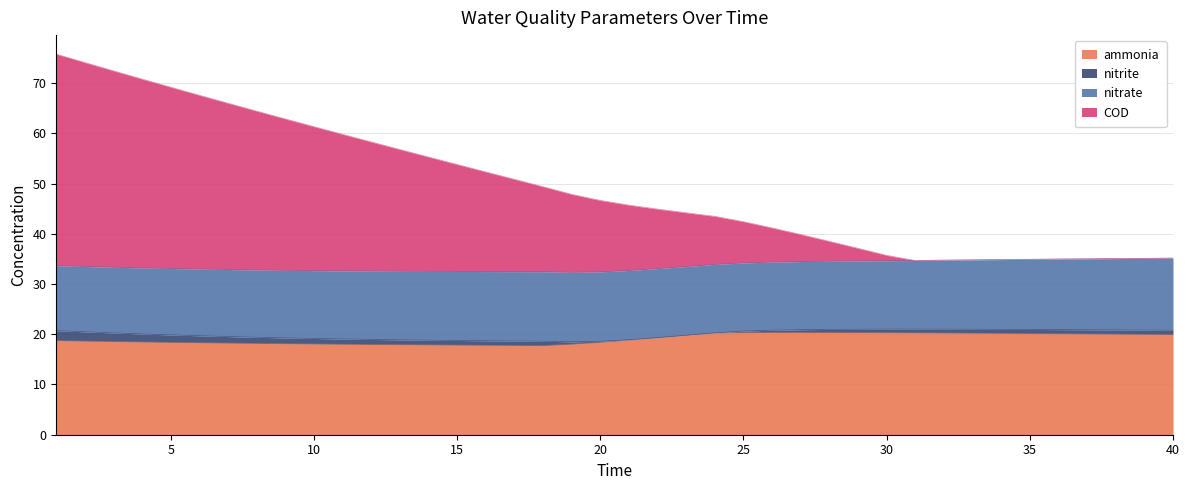

At which label does COD first exceed 46?

1